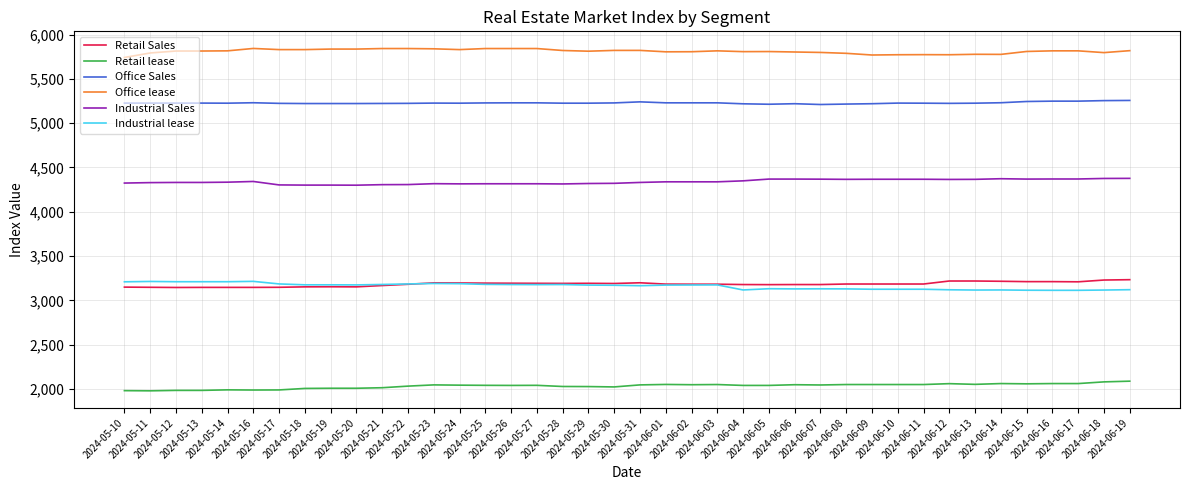

What is the maximum value shown in the chart?

5844